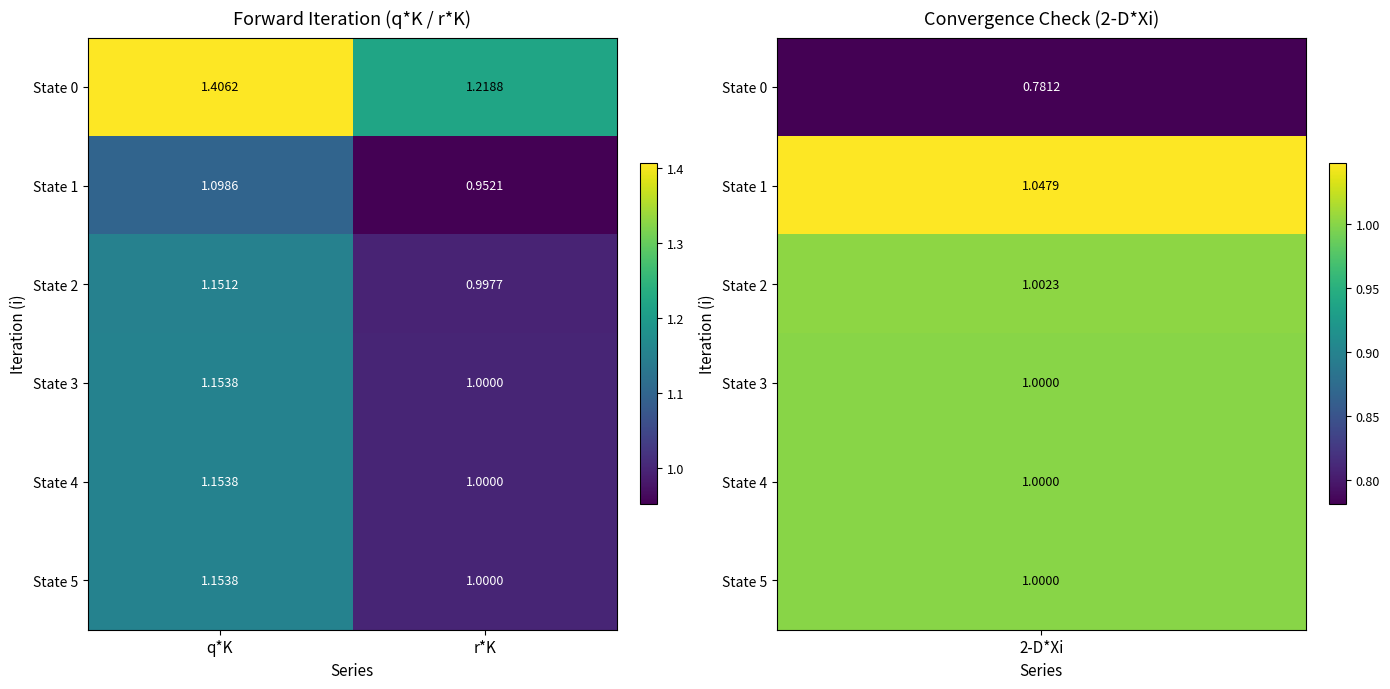

Rank the categories by State 2 value from highest to lowest.

q*K, r*K